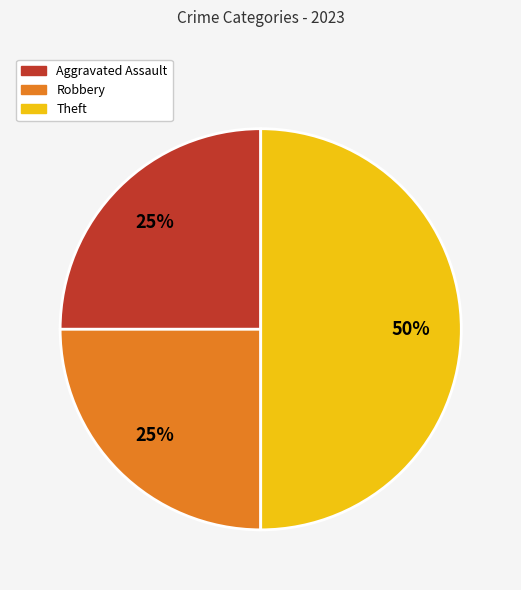

The Theft slice represents 36% of the pie. True or false?

False